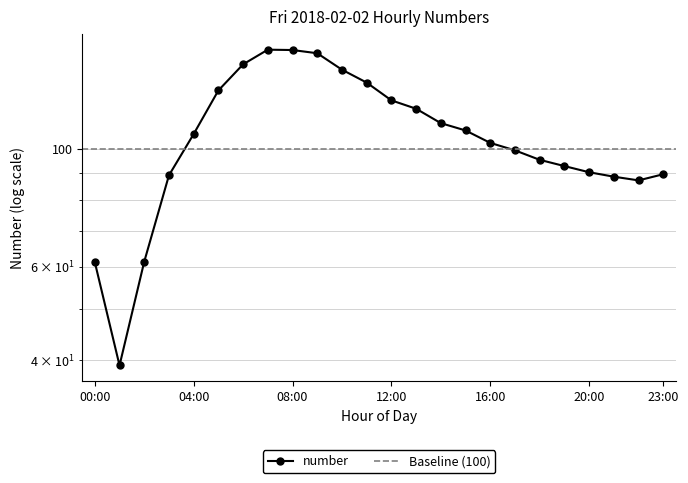

How many points are higher than both their immediate neighbors (excluding endpoints)?

1